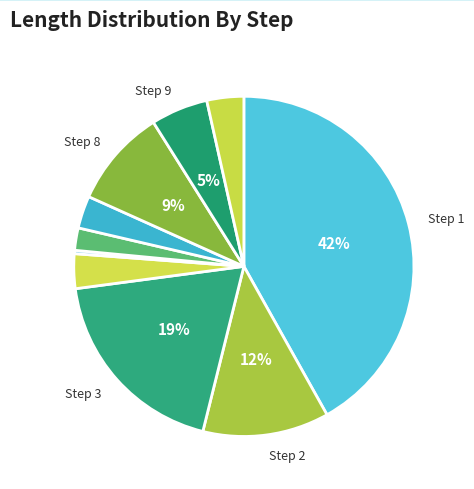

Which category has the biggest portion of the pie?

Step 1